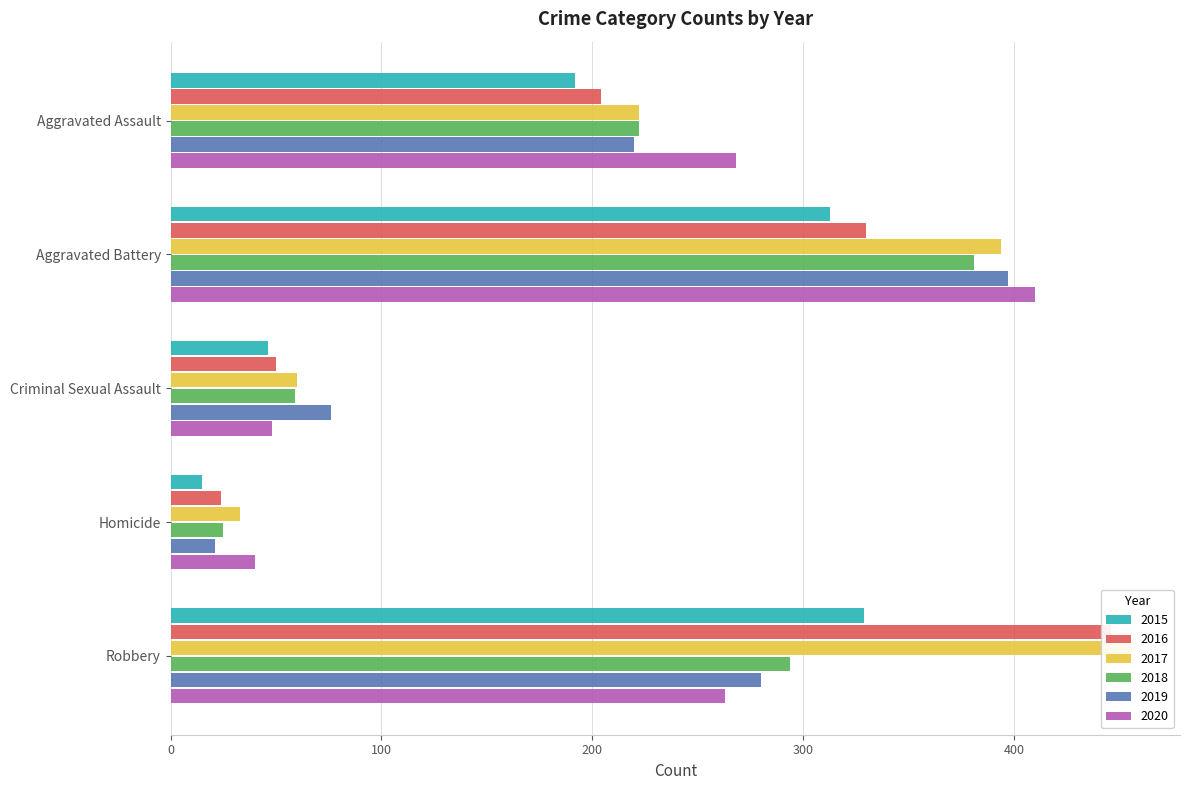

Reading right to left, transcribe all the data shown in this chart.

2015: Robbery=329	Homicide=15	Criminal Sexual Assault=46	Aggravated Battery=313	Aggravated Assault=192
2016: Robbery=446	Homicide=24	Criminal Sexual Assault=50	Aggravated Battery=330	Aggravated Assault=204
2017: Robbery=456	Homicide=33	Criminal Sexual Assault=60	Aggravated Battery=394	Aggravated Assault=222
2018: Robbery=294	Homicide=25	Criminal Sexual Assault=59	Aggravated Battery=381	Aggravated Assault=222
2019: Robbery=280	Homicide=21	Criminal Sexual Assault=76	Aggravated Battery=397	Aggravated Assault=220
2020: Robbery=263	Homicide=40	Criminal Sexual Assault=48	Aggravated Battery=410	Aggravated Assault=268